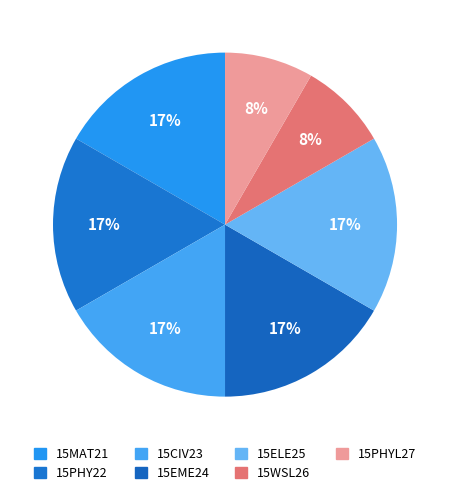

Approximately how many times larger is the value at 15PHYL27 compared to 15CIV23?

0.5